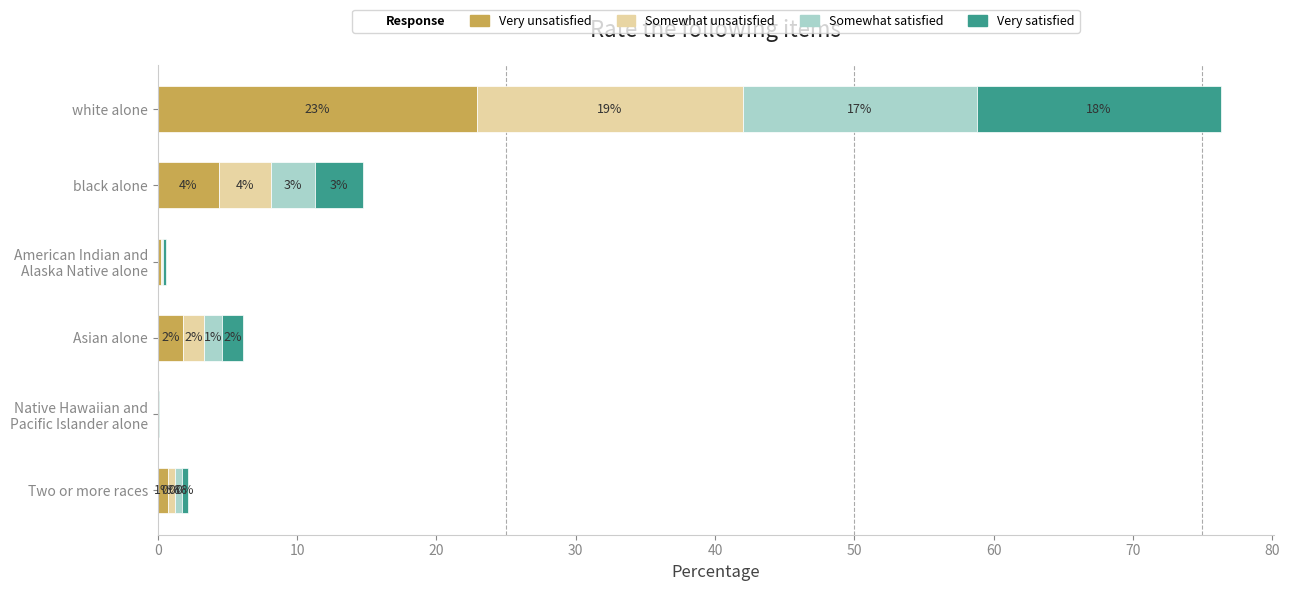

What is the value of the Very unsatisfied bar at the 6th from the left?

0.7